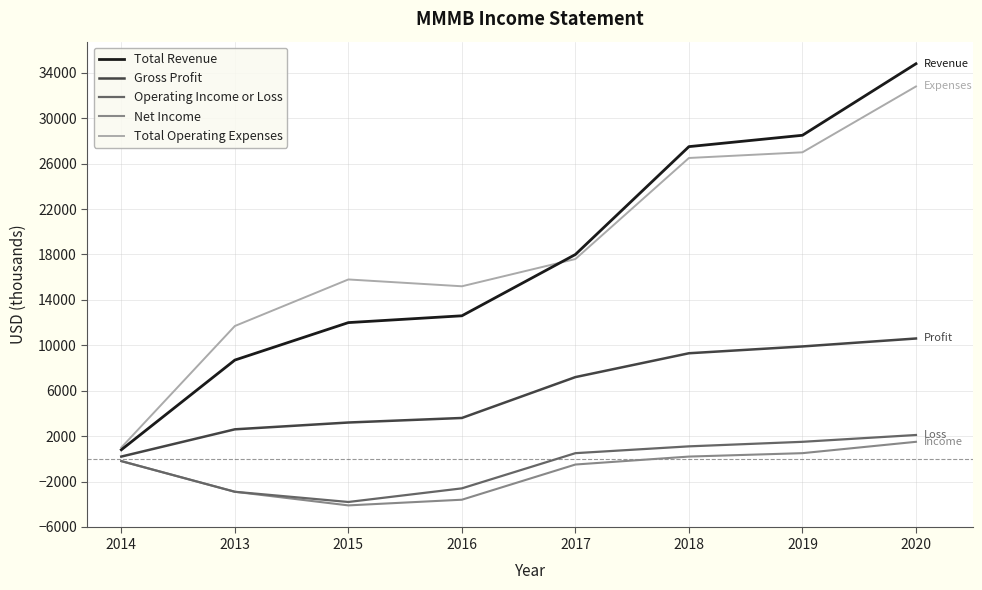

Reading right to left, list all the values displayed in this chart.

Total Revenue: 2020=34800	2019=28500	2018=27500	2017=18000	2016=12600	2015=12000	2013=8700	2014=800
Gross Profit: 2020=10600	2019=9900	2018=9300	2017=7200	2016=3600	2015=3200	2013=2600	2014=200
Operating Income or Loss: 2020=2100	2019=1500	2018=1100	2017=500	2016=-2600	2015=-3800	2013=-2900	2014=-200
Net Income: 2020=1500	2019=500	2018=200	2017=-500	2016=-3600	2015=-4100	2013=-2900	2014=-200
Total Operating Expenses: 2020=32800	2019=27000	2018=26500	2017=17600	2016=15200	2015=15800	2013=11700	2014=1000